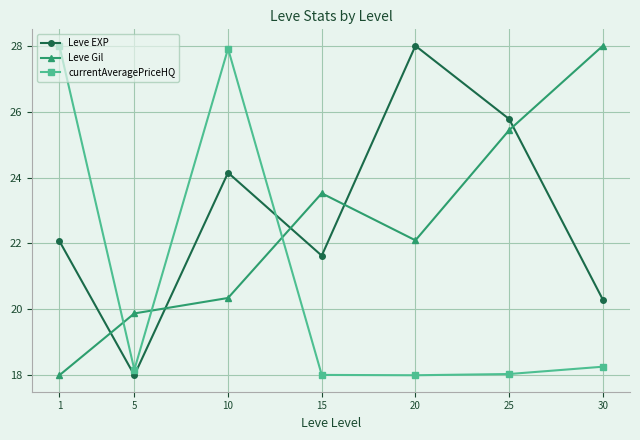

What is the highest value of the Leve EXP series?

28.0